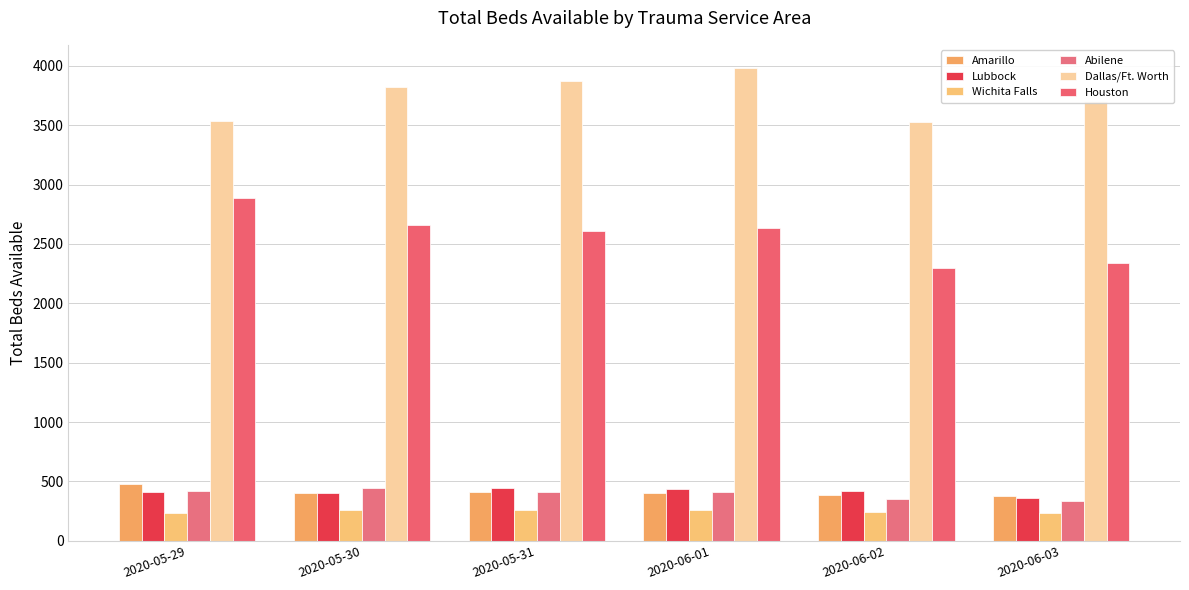

What is the difference between the maximum and minimum values in the Wichita Falls series?

31